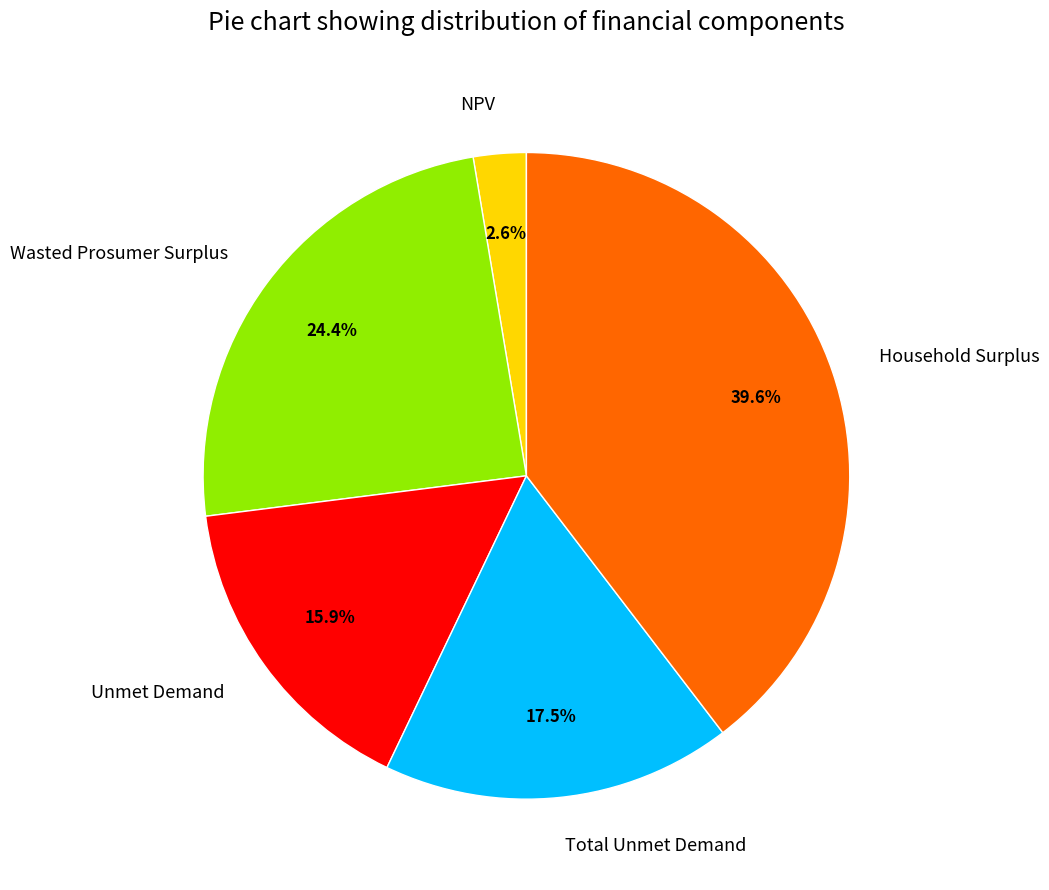

Combined, do Unmet Demand and NPV account for over 50%?

No